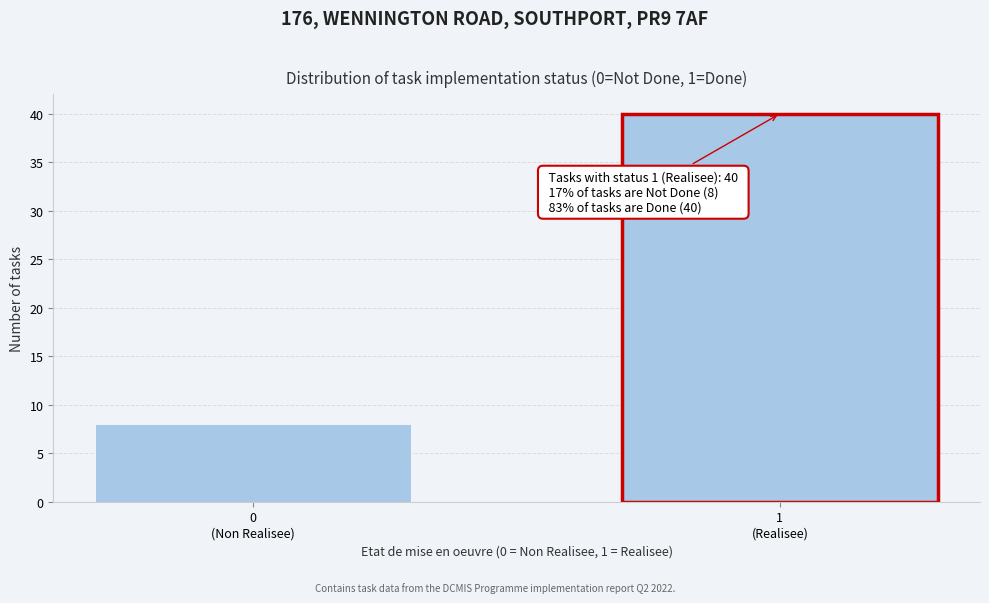

Reading left to right, what are all the values shown in this chart?

8	40